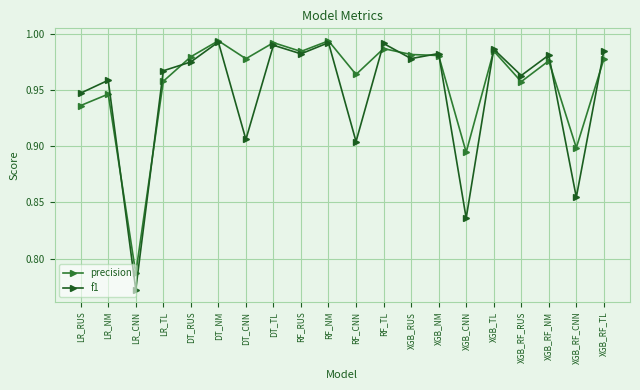

At which label does f1 reach its minimum?

LR_CNN